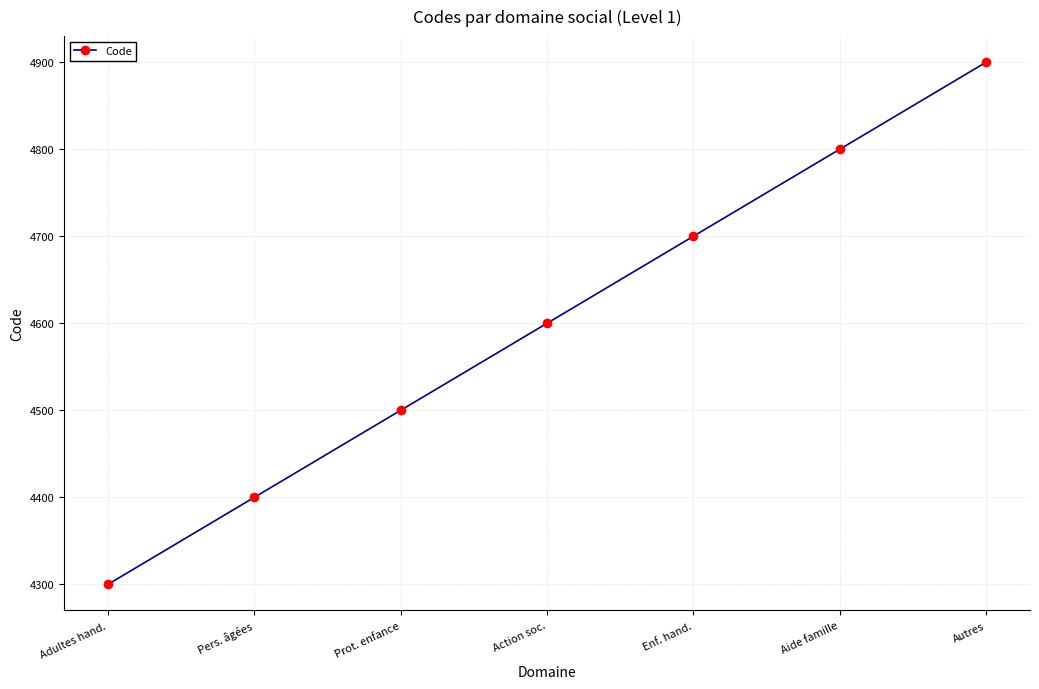

List the labels in order of value, largest first.

Autres, Aide famille, Enf. hand., Action soc., Prot. enfance, Pers. âgées, Adultes hand.